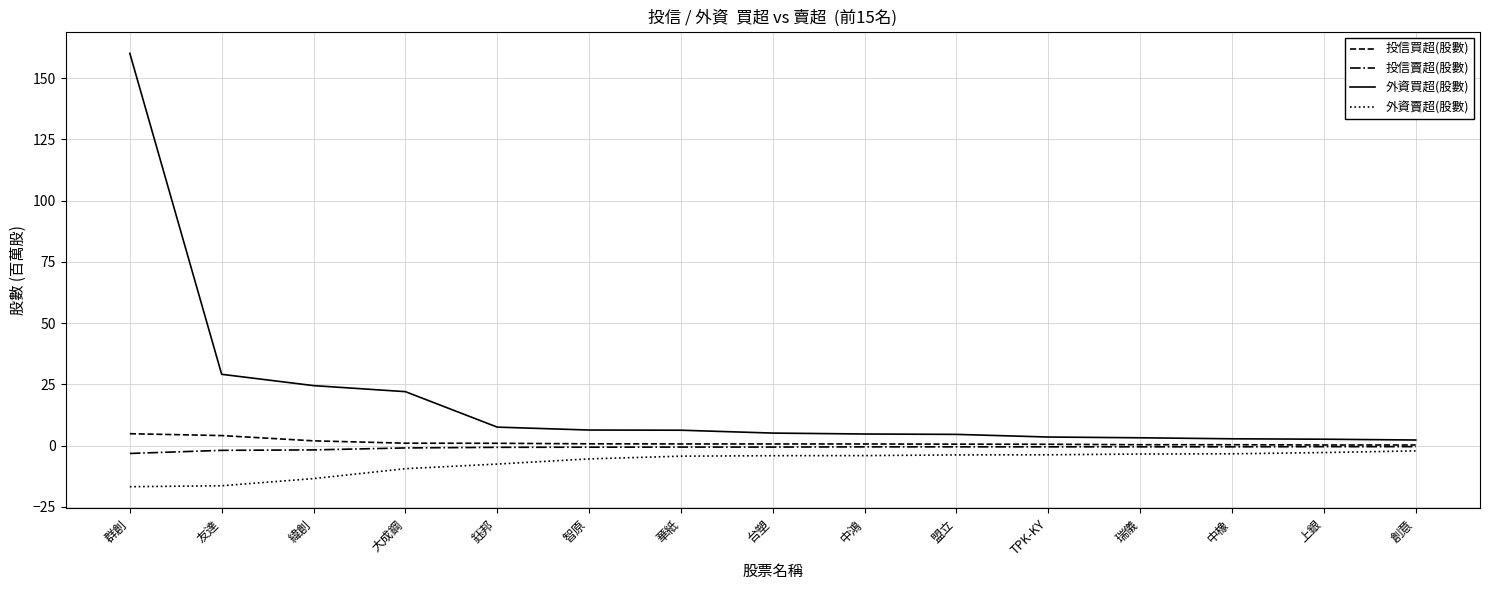

What position from the left is 瑞儀?

12